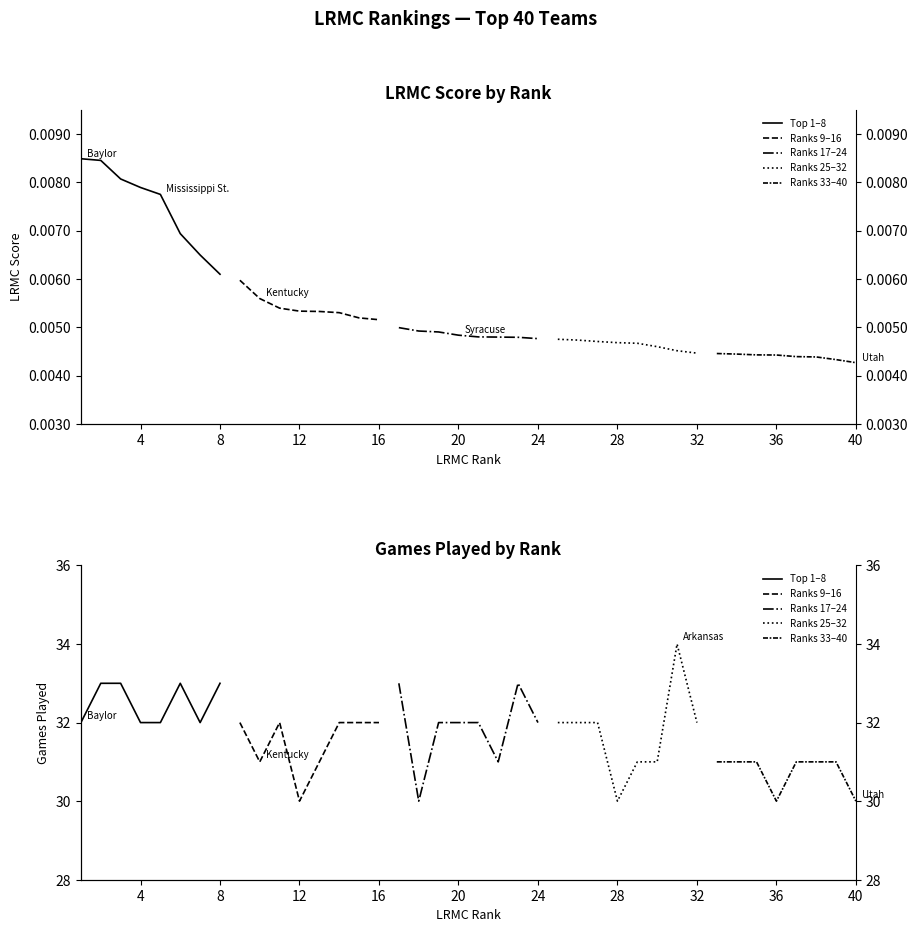

Reading left to right, transcribe all the data shown in this chart.

Top 1–8: 32	33	33	32	32	33	32	33
Ranks 9–16: 32	31	32	30	31	32	32	32
Ranks 17–24: 33	30	32	32	32	31	33	32
Ranks 25–32: 32	32	32	30	31	31	34	32
Ranks 33–40: 31	31	31	30	31	31	31	30